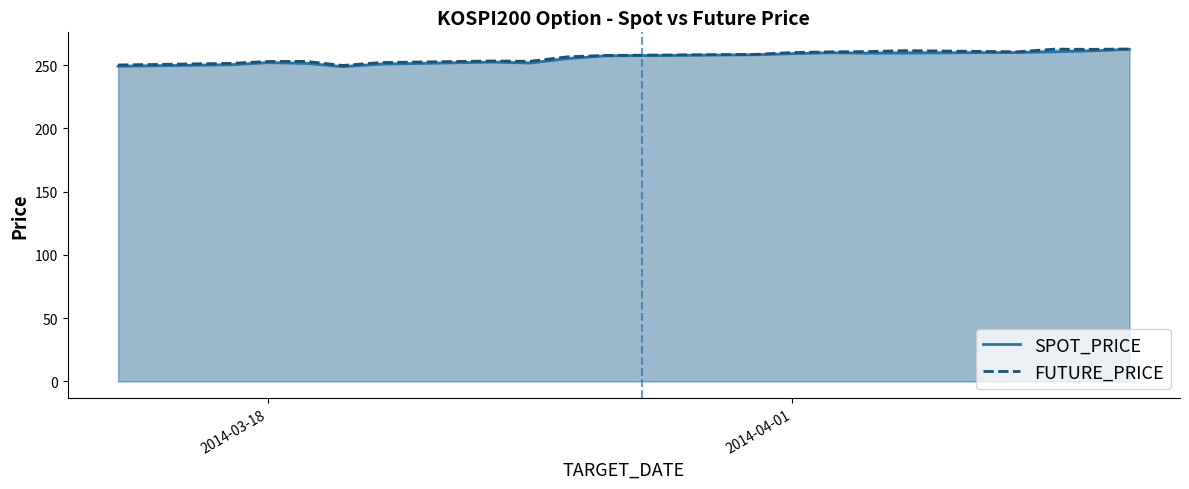

True or false: FUTURE_PRICE and SPOT_PRICE cross at least once.

False